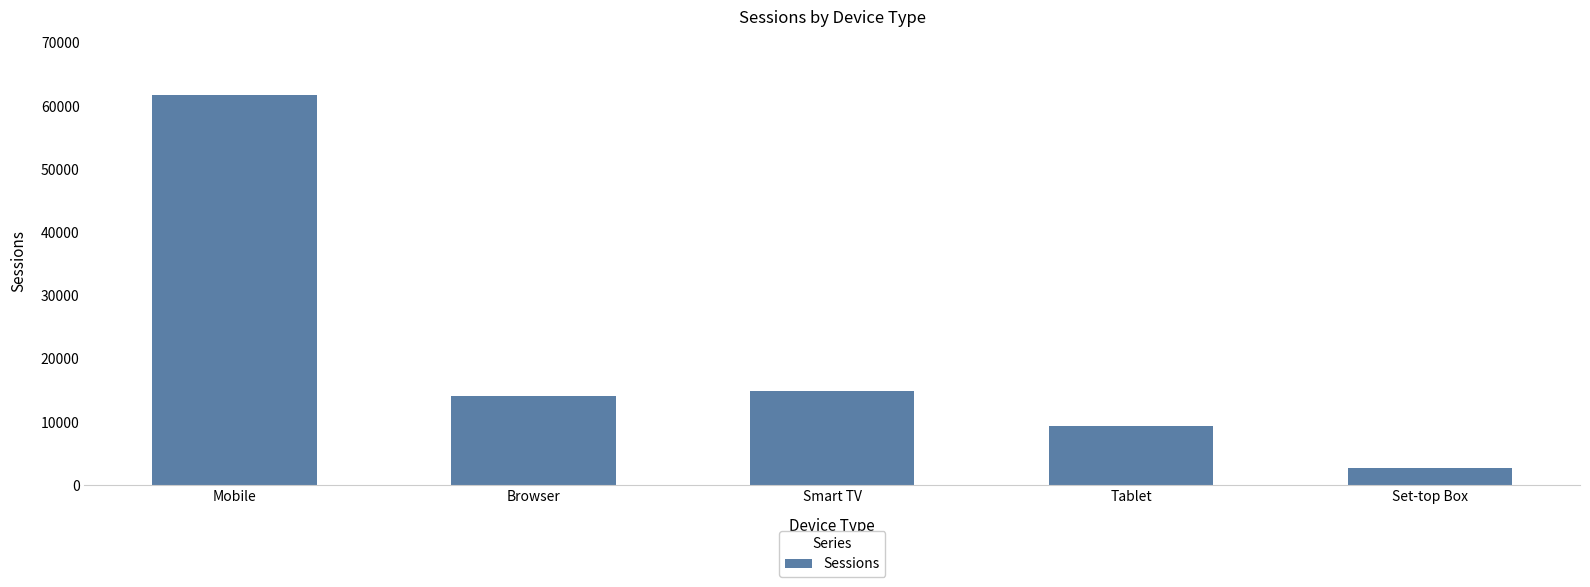

List the labels in order of value, smallest first.

Set-top Box, Tablet, Browser, Smart TV, Mobile